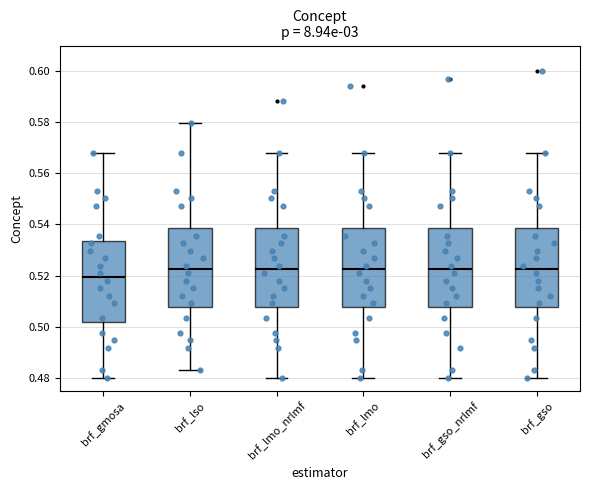

Where is the lower edge of the box for brf_lso on the y-axis? The values are not printed on the chart, so give them approximately, as read against the axis.

0.508